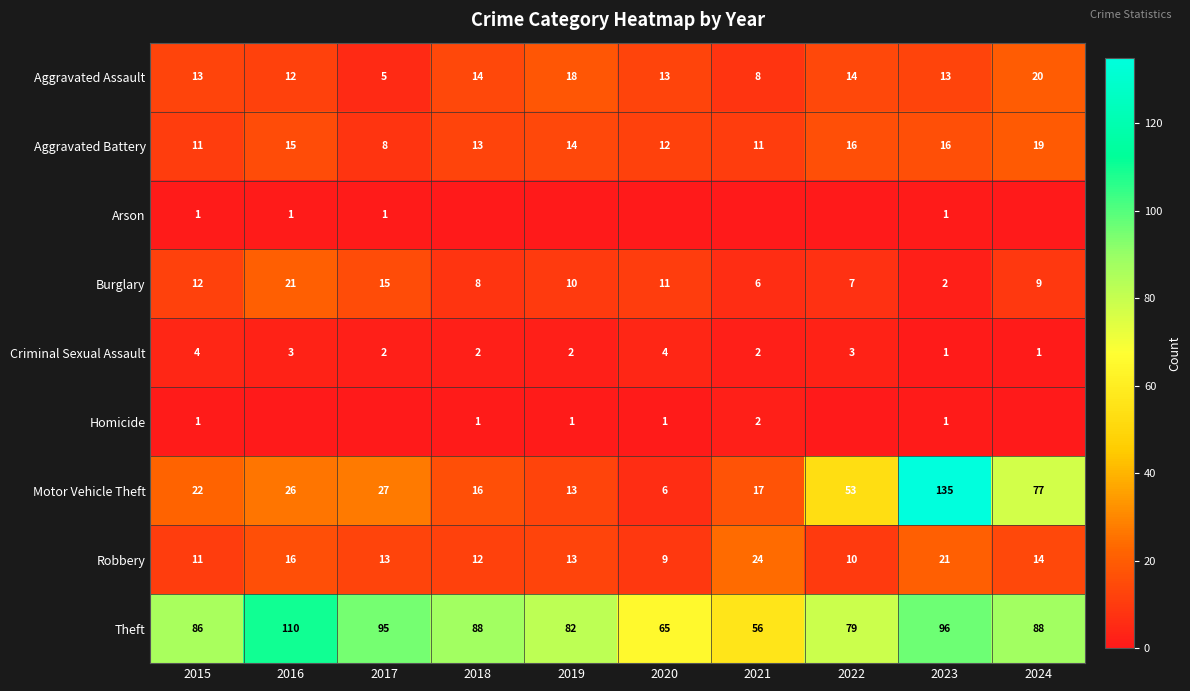

Is the value of Criminal Sexual Assault at 2024 greater than the value of Aggravated Battery at 2023?

No